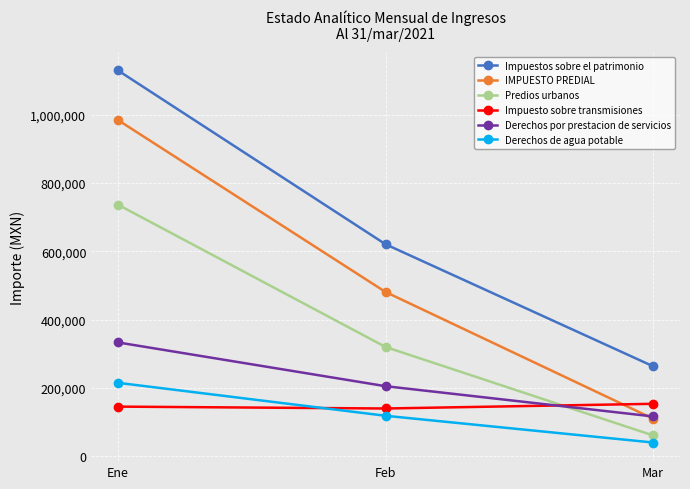

Which category has the lowest value across all series?

Mar